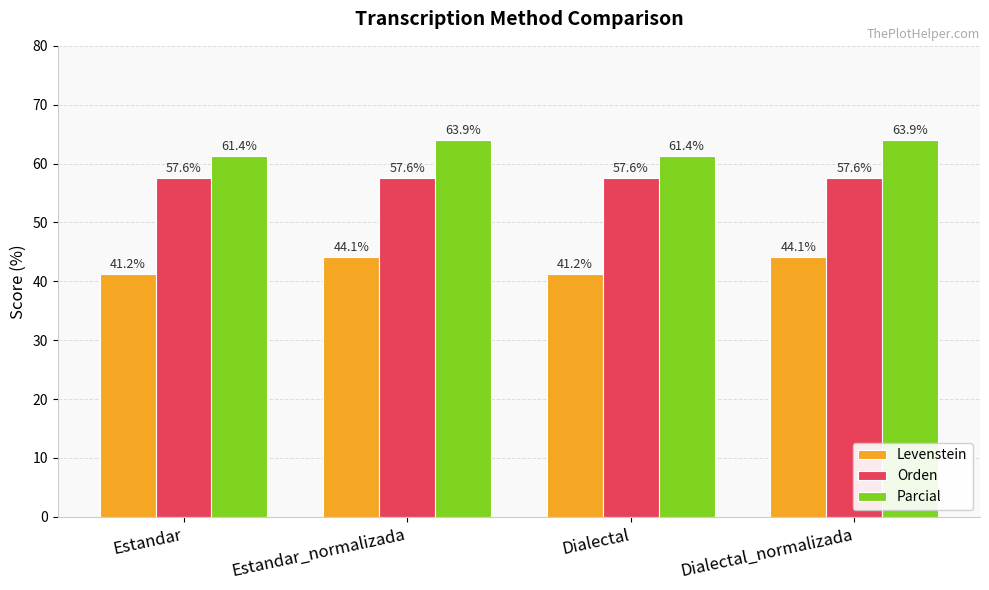

Count the Parcial values in the range 61 to 63.

2